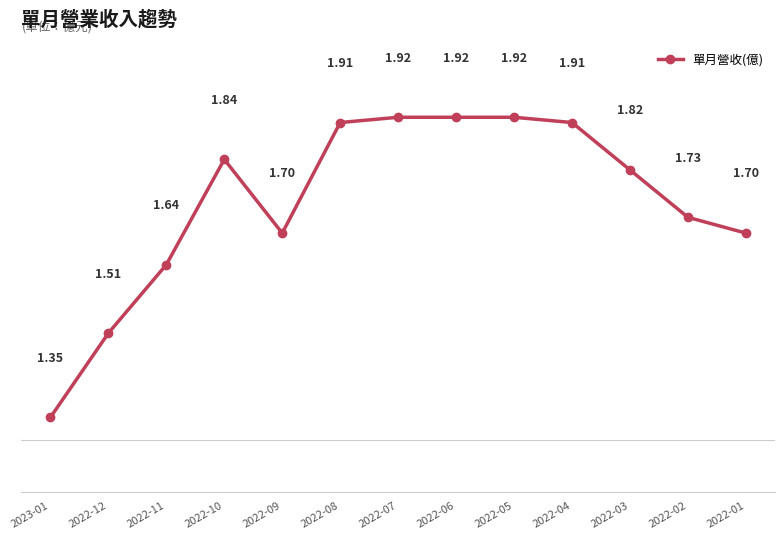

How many points are lower than both their immediate neighbors (excluding endpoints)?

1